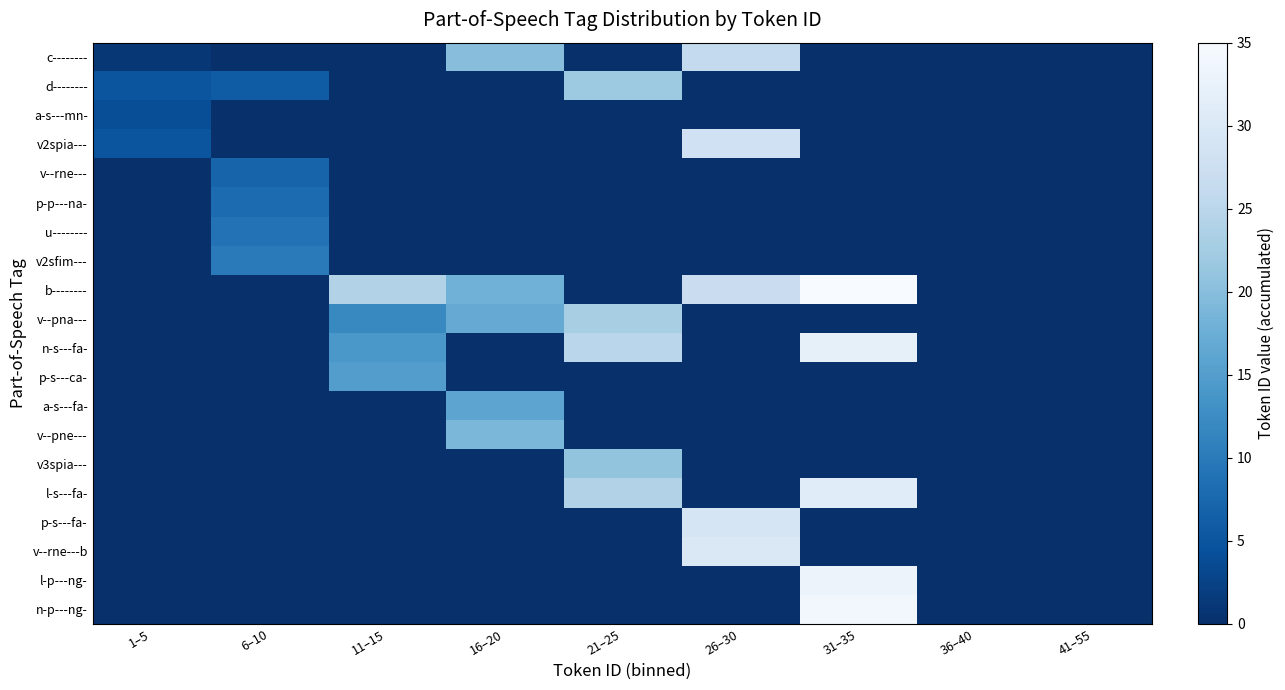

At how many categories does at least one series exceed 6?

6